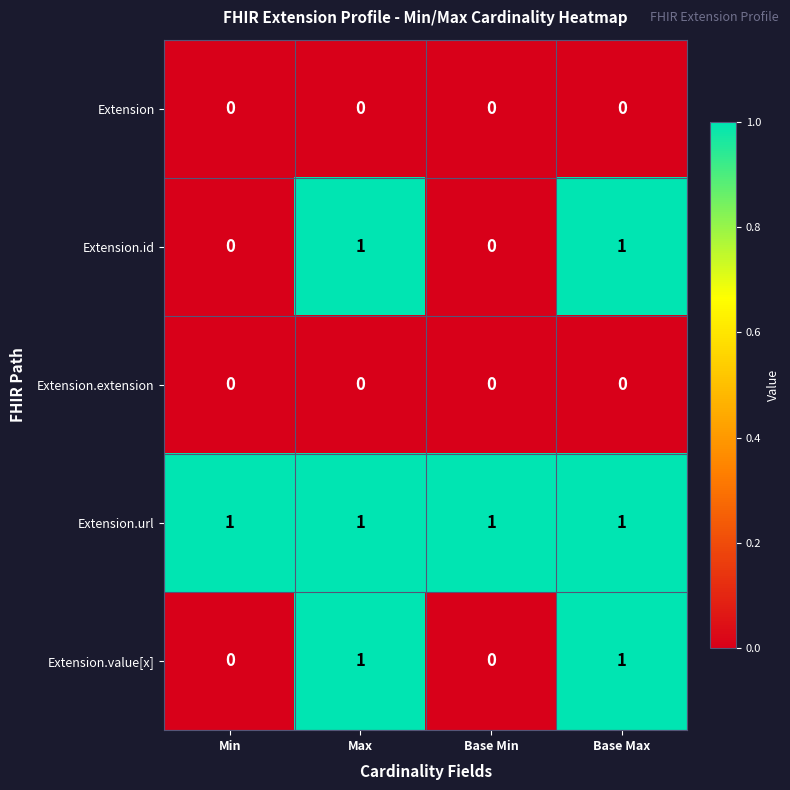

The Extension.extension series shows 0 at Max. True or false?

True